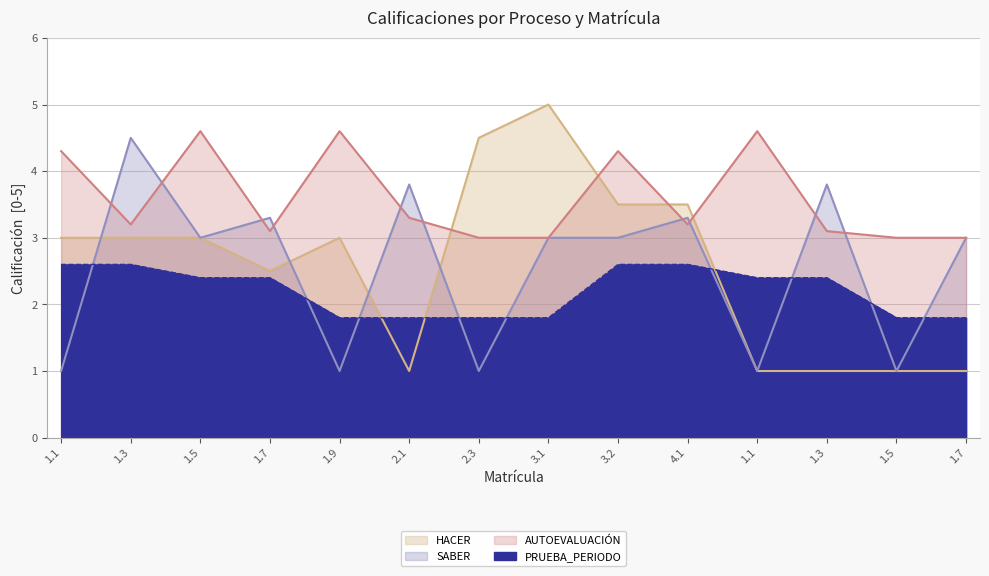

Which series has the widest spread of values?

HACER